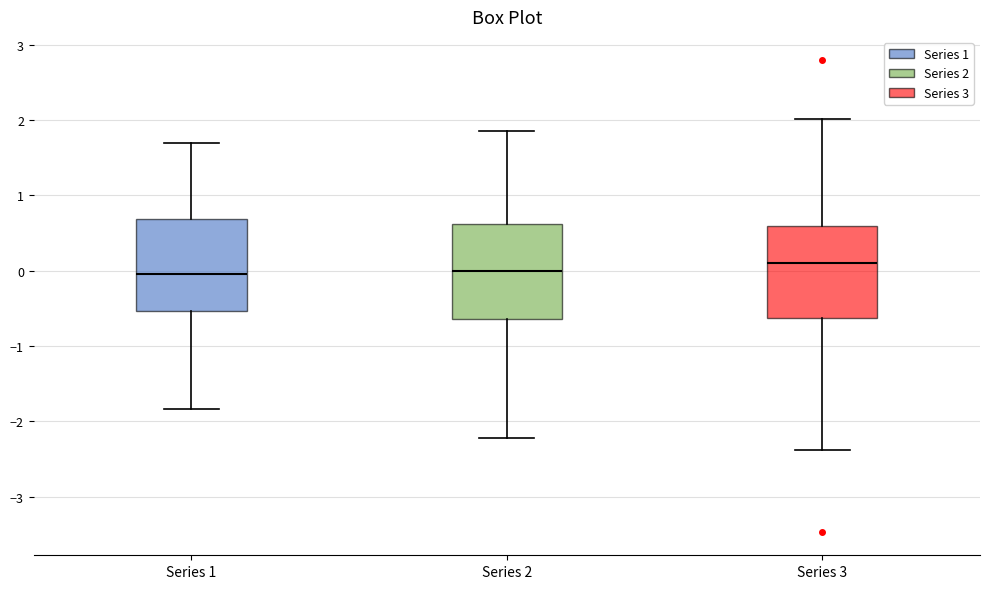

Where does the median line of the box for Series 1 sit on the y-axis? The values are not printed on the chart, so give them approximately, as read against the axis.

0.0